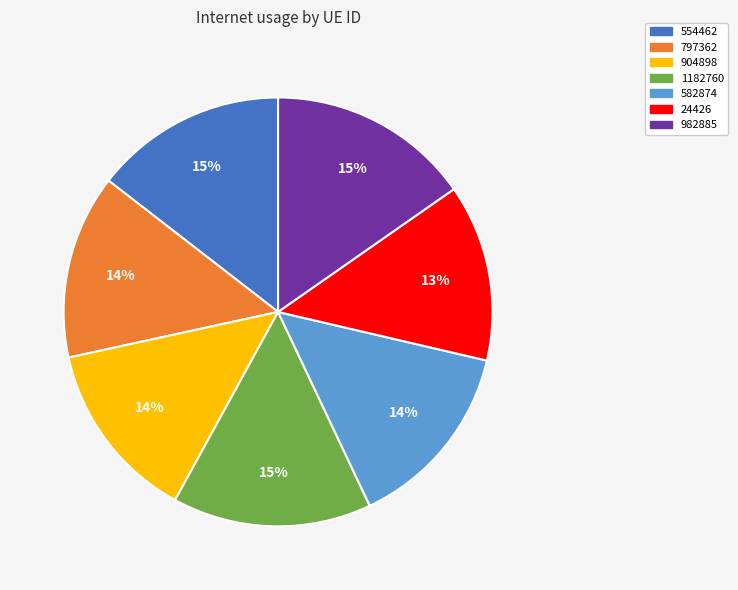

Is 554462 the majority of the pie?

No